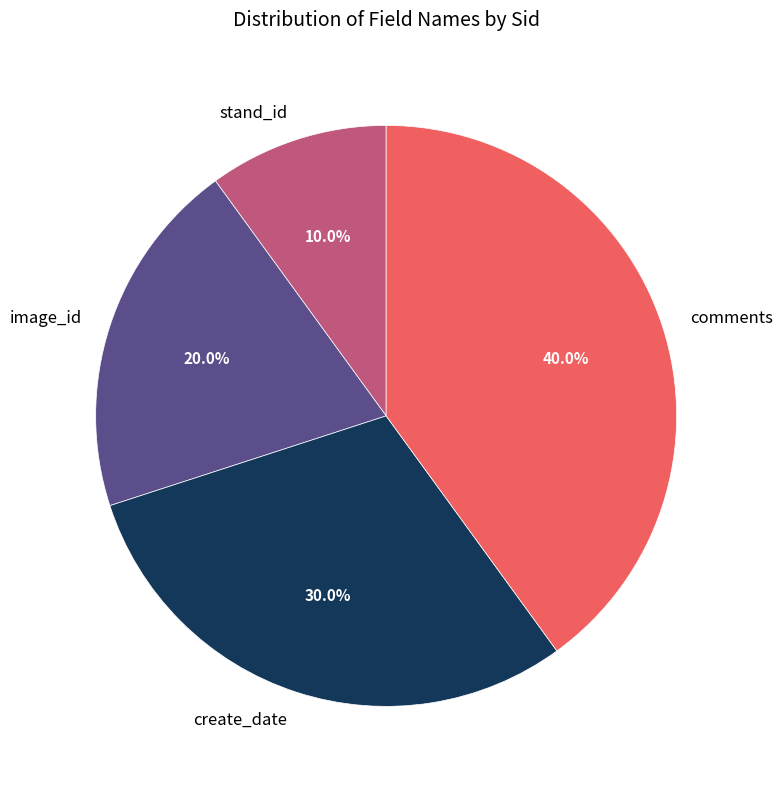

Which category has the smallest portion of the pie?

stand_id